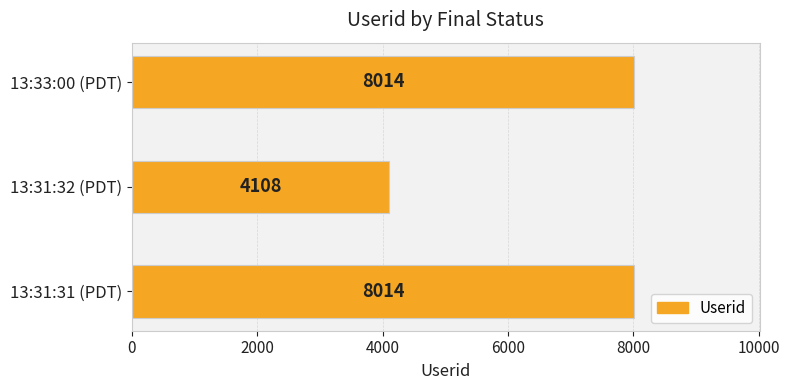

How many values are between 4108 and 8014?

3